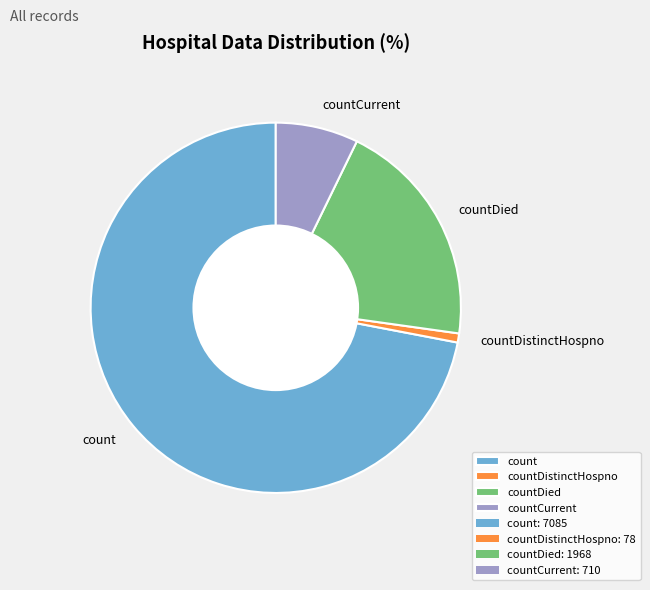

True or false: countDistinctHospno accounts for 1% of the total.

True